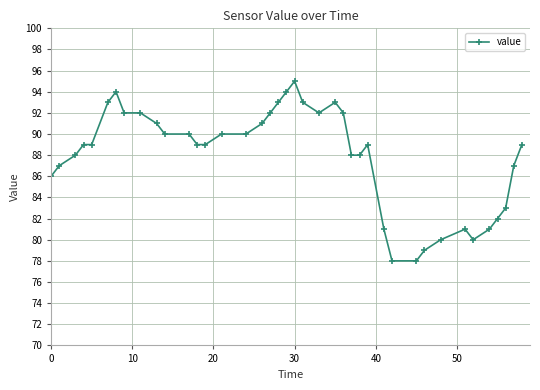

What is the value of the 26th point from the left?

88